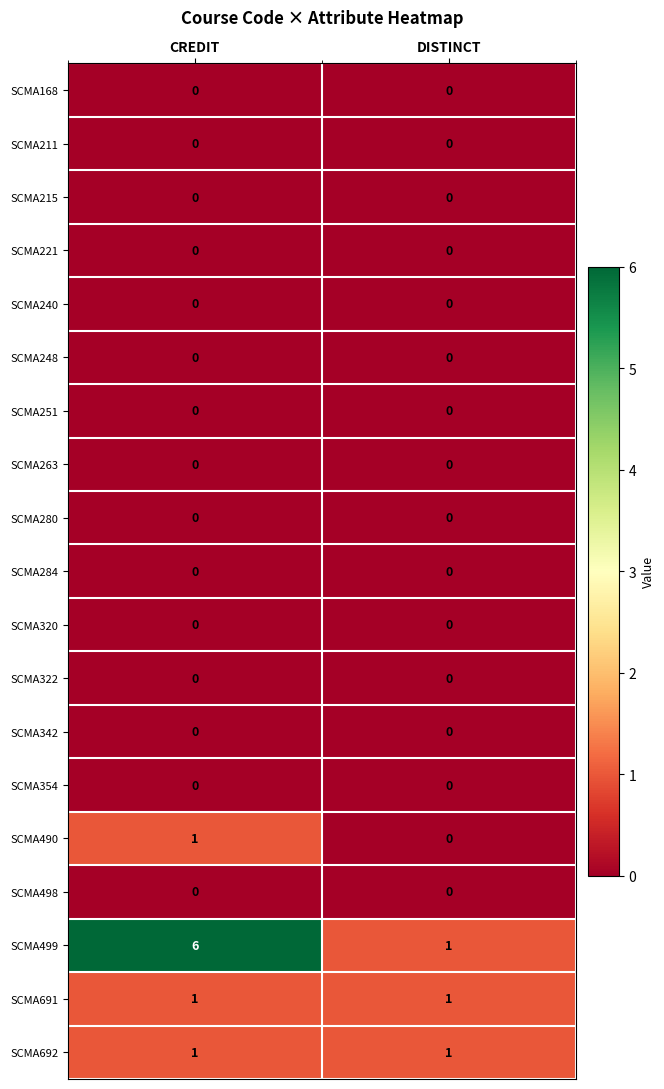

True or false: SCMA263 has a value of 0 at CREDIT.

True